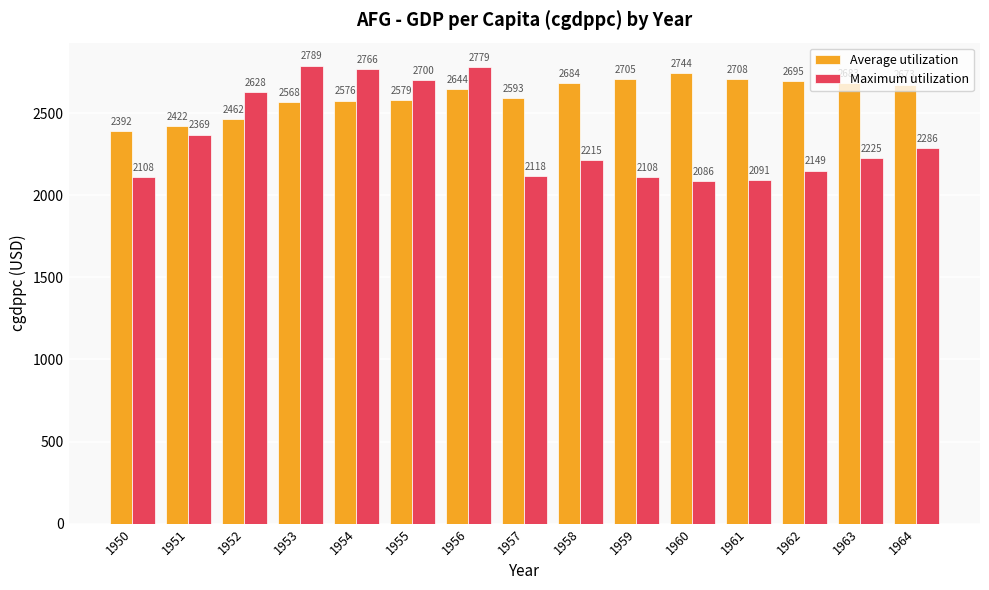

Reading left to right, list all the values displayed in this chart.

Average utilization: 1950=2392	1951=2422	1952=2462	1953=2568	1954=2576	1955=2579	1956=2644	1957=2593	1958=2684	1959=2705	1960=2744	1961=2708	1962=2695	1963=2683	1964=2673
Maximum utilization: 1950=2108	1951=2369	1952=2628	1953=2789	1954=2766	1955=2700	1956=2779	1957=2118	1958=2215	1959=2108	1960=2086	1961=2091	1962=2149	1963=2225	1964=2286